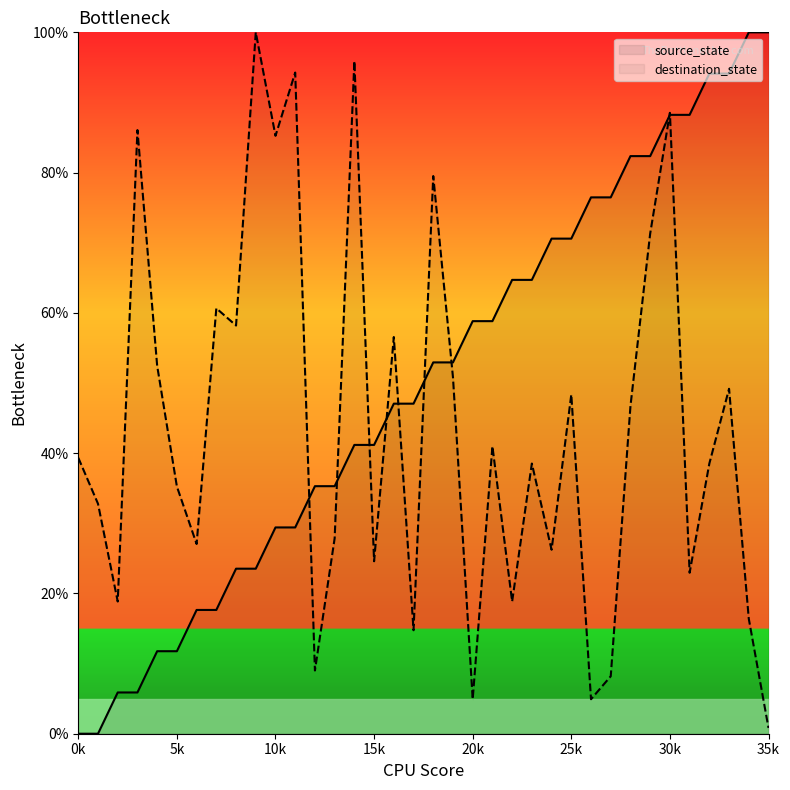

Rank the series by their maximum value, from highest to lowest.

source_state, destination_state